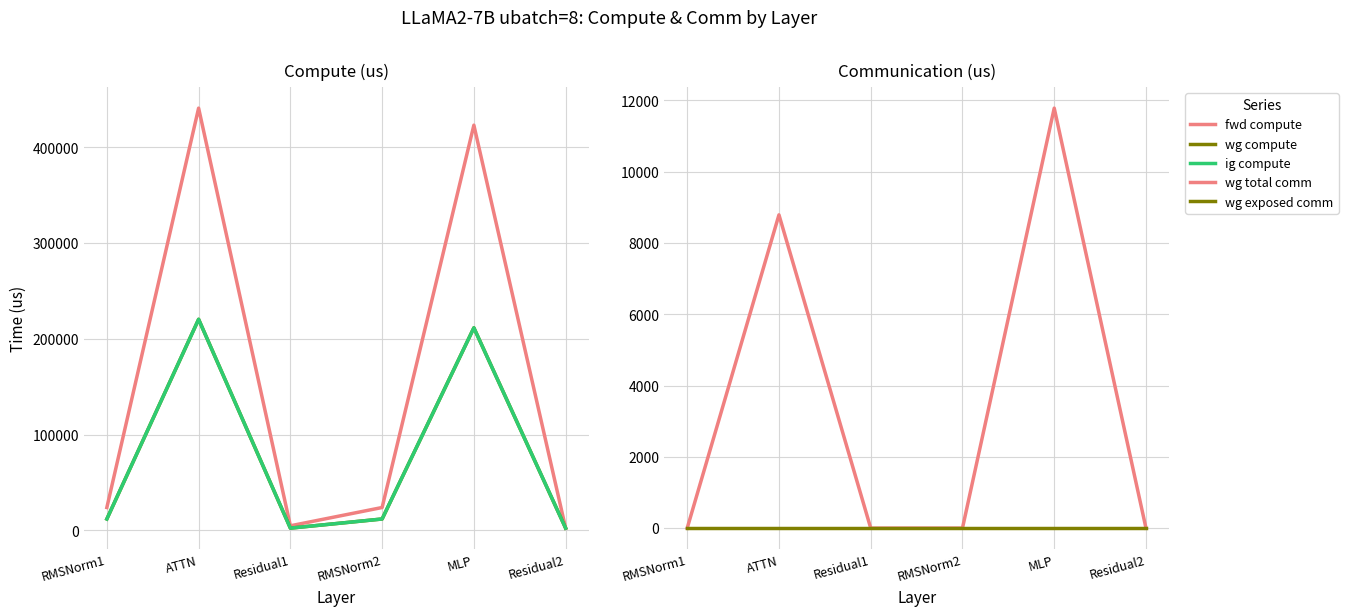

Which label corresponds to the largest value in the chart?

ATTN